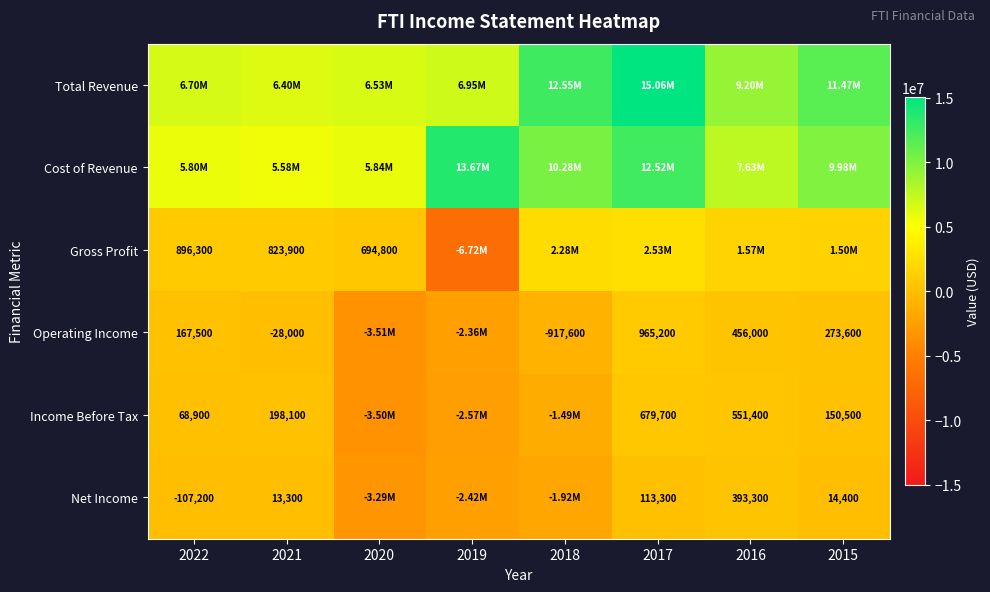

Which series changed the most between 2020 and 2018?

Total Revenue